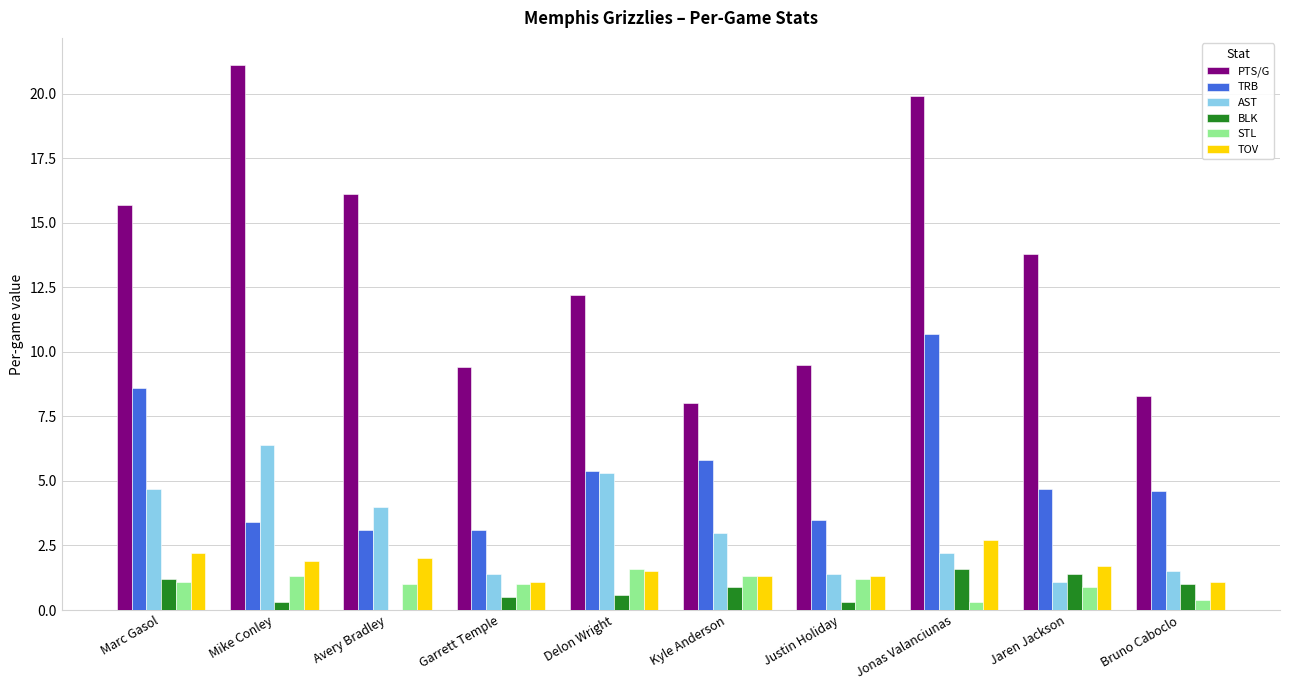

Reading left to right, what are all the values shown in this chart?

PTS/G: 15.7	21.1	16.1	9.4	12.2	8.0	9.5	19.9	13.8	8.3
TRB: 8.6	3.4	3.1	3.1	5.4	5.8	3.5	10.7	4.7	4.6
AST: 4.7	6.4	4.0	1.4	5.3	3.0	1.4	2.2	1.1	1.5
BLK: 1.2	0.3	0.0	0.5	0.6	0.9	0.3	1.6	1.4	1.0
STL: 1.1	1.3	1.0	1.0	1.6	1.3	1.2	0.3	0.9	0.4
TOV: 2.2	1.9	2.0	1.1	1.5	1.3	1.3	2.7	1.7	1.1